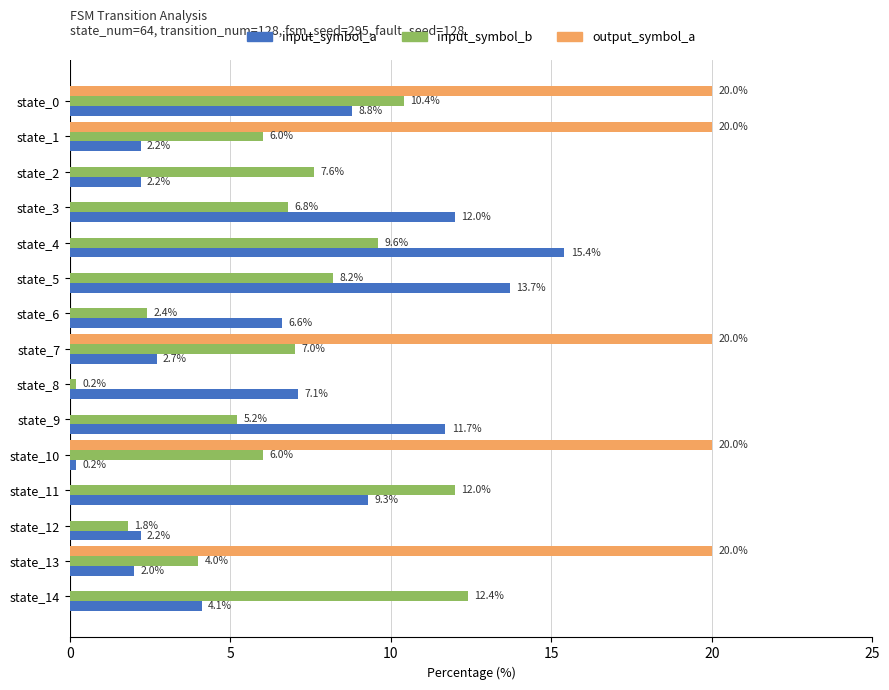

What is the highest value of the output_symbol_a series?

20.0